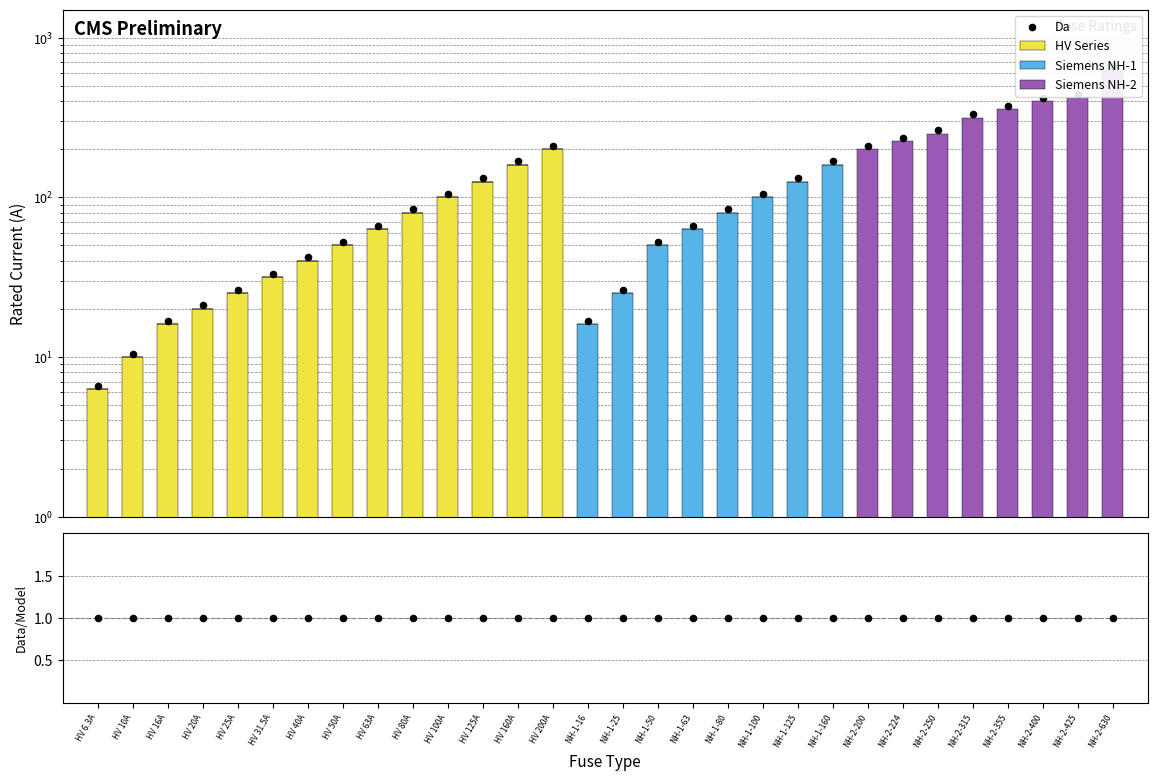

Which series reaches the minimum Y coordinate?

HV Series